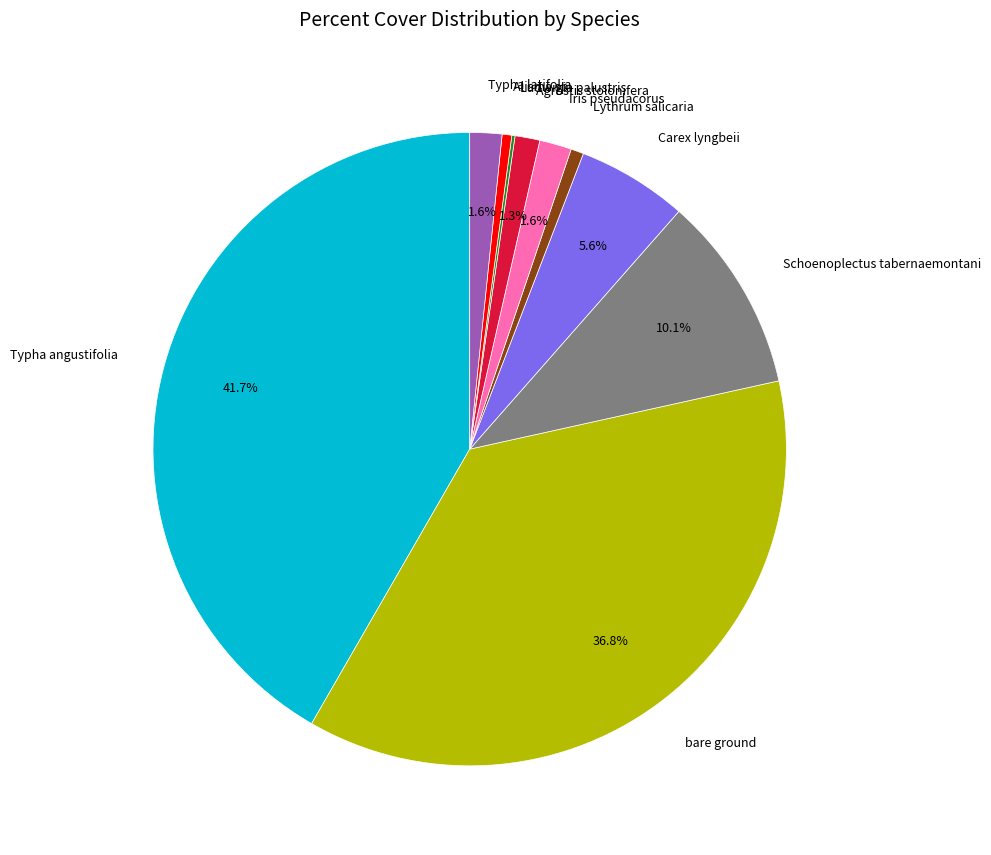

Is there any slice that represents more than half of the pie?

No